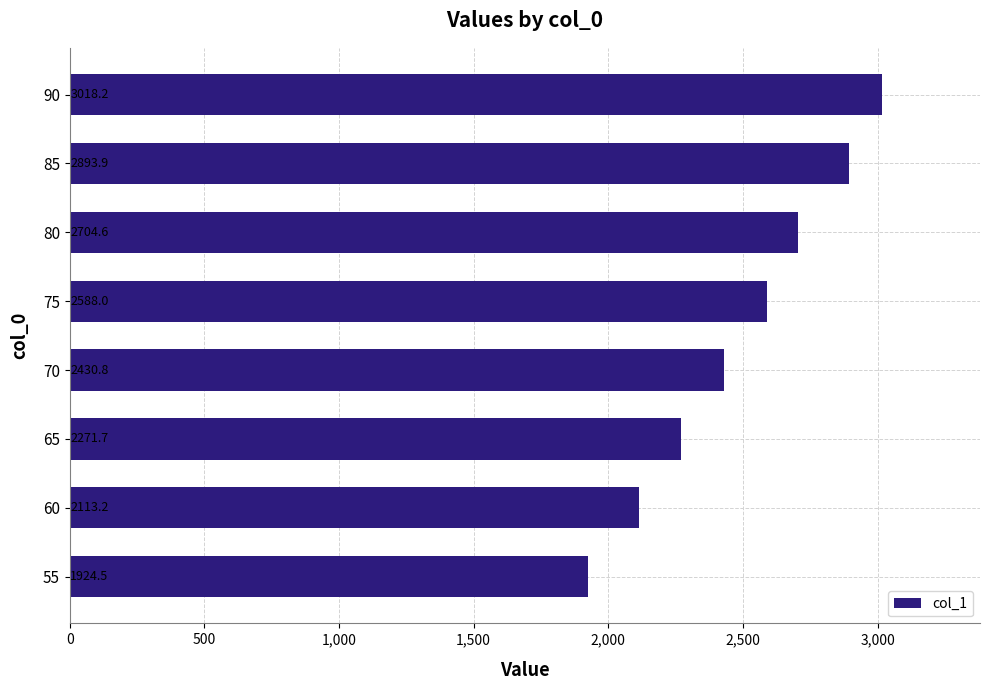

Reading bottom to top, transcribe all the data shown in this chart.

55=1924.5	60=2113.2	65=2271.7	70=2430.8	75=2588.0	80=2704.6	85=2893.9	90=3018.2